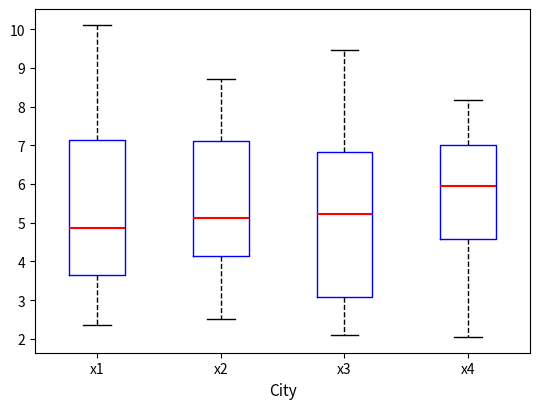

Reading left to right, read every box against the y-axis: the position of its median line, the range the box covers, and the ends of its whiskers. The values are not printed on the chart, so give them approximately, as read against the axis.

x1: median 4.8, box 3.6 to 7.1, whiskers 2.4 to 10.1
x2: median 5.1, box 4.1 to 7.1, whiskers 2.5 to 8.7
x3: median 5.2, box 3.1 to 6.8, whiskers 2.1 to 9.5
x4: median 6.0, box 4.6 to 7.0, whiskers 2.0 to 8.2